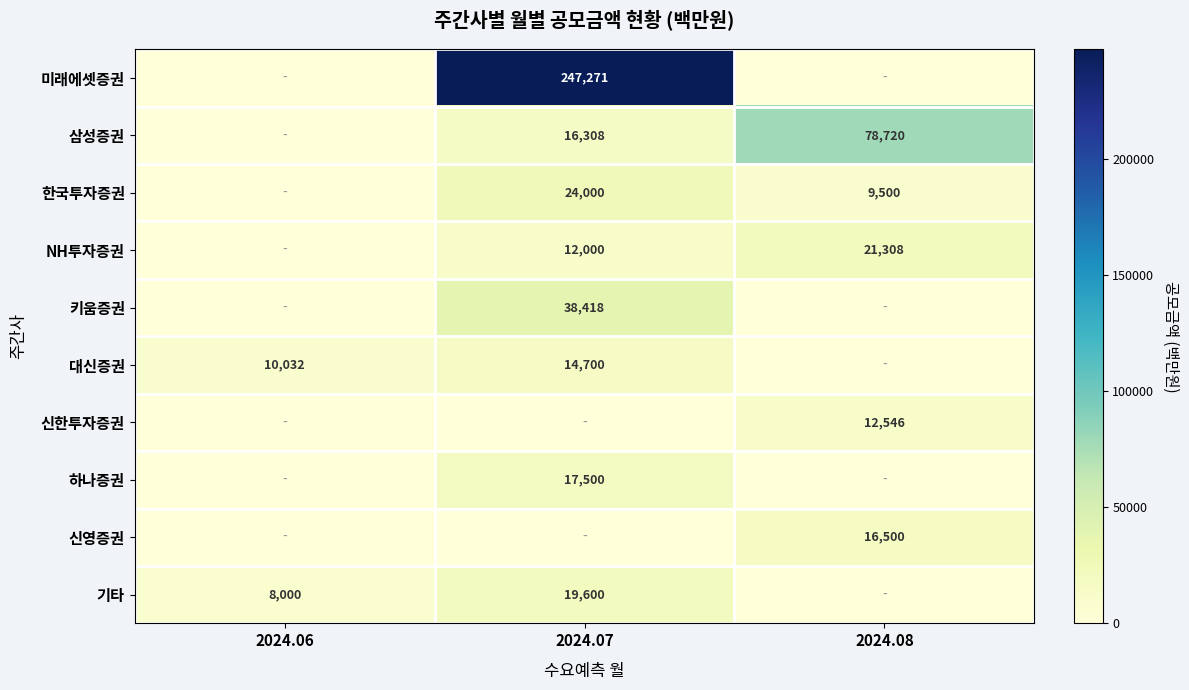

Is the value of 신영증권 at 2024.08 greater than the value of 기타 at 2024.06?

Yes